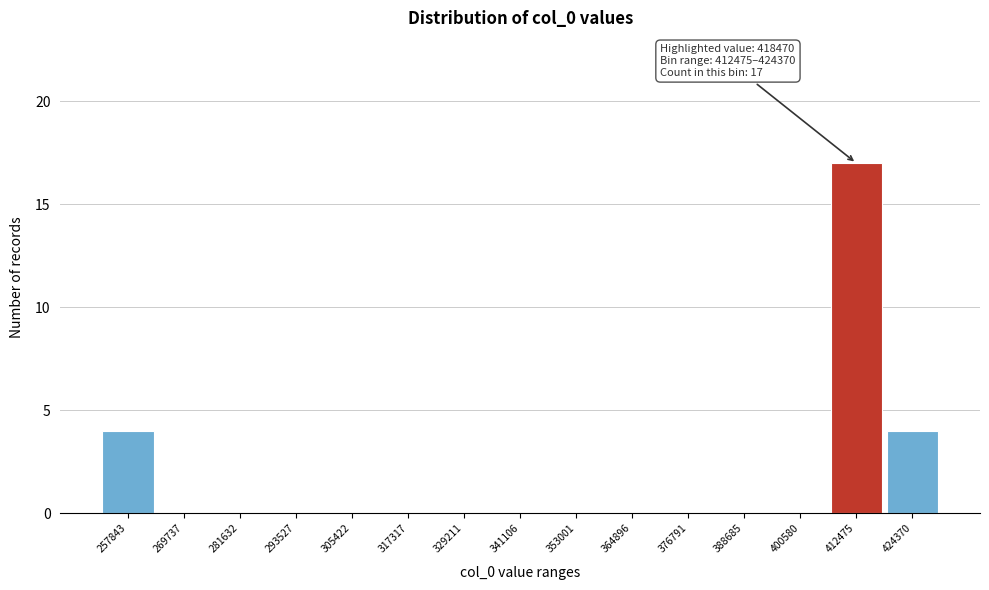

Reading right to left, transcribe all the data shown in this chart.

424370=4	412475=17	400580=0	388685=0	376791=0	364896=0	353001=0	341106=0	329211=0	317317=0	305422=0	293527=0	281632=0	269737=0	257843=4